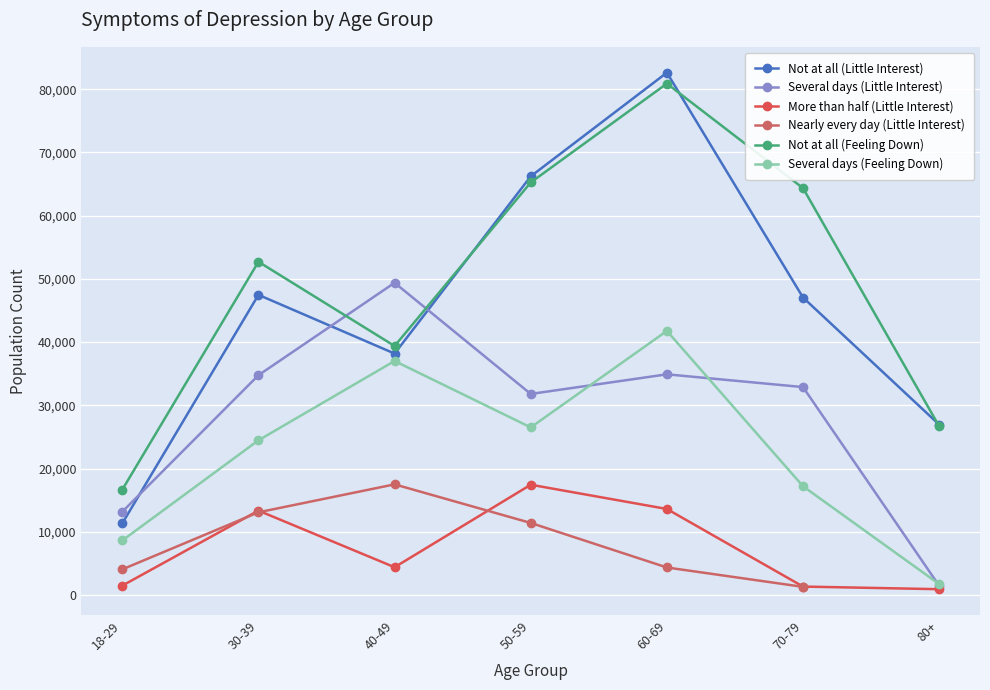

True or false: Not at all (Little Interest) and Several days (Feeling Down) cross at least once.

False